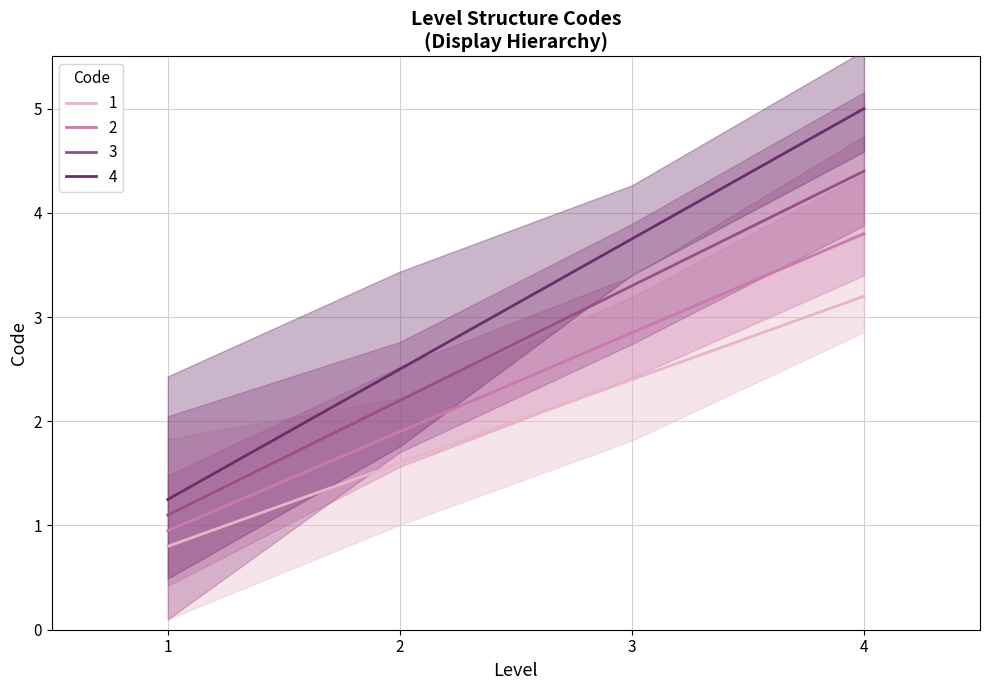

The value of 1 at 1 is 0.5. True or false?

False